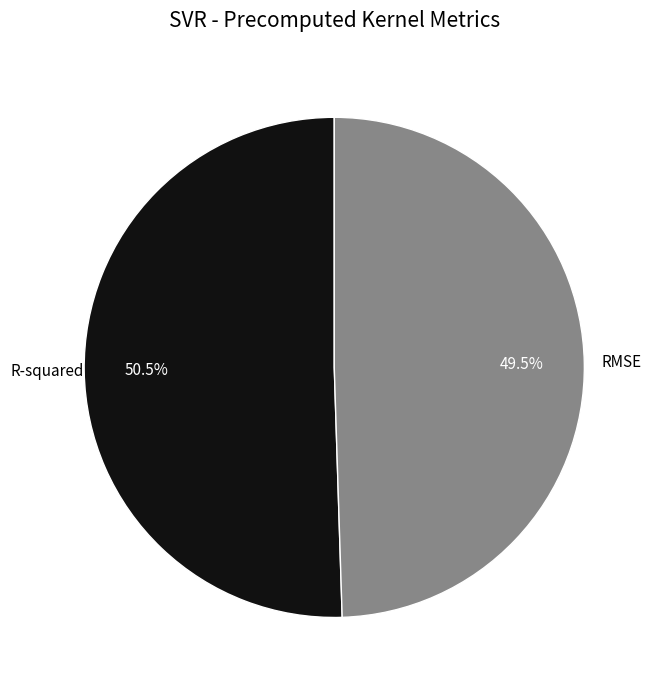

Rank the categories by value from highest to lowest.

R-squared, RMSE